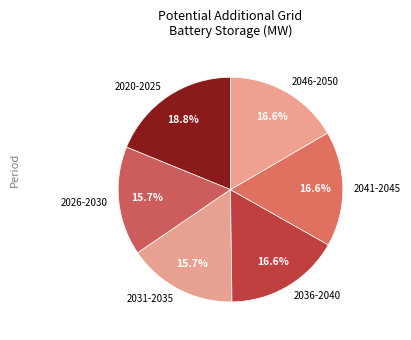

Does 2036-2040 account for over 50% of the chart?

No